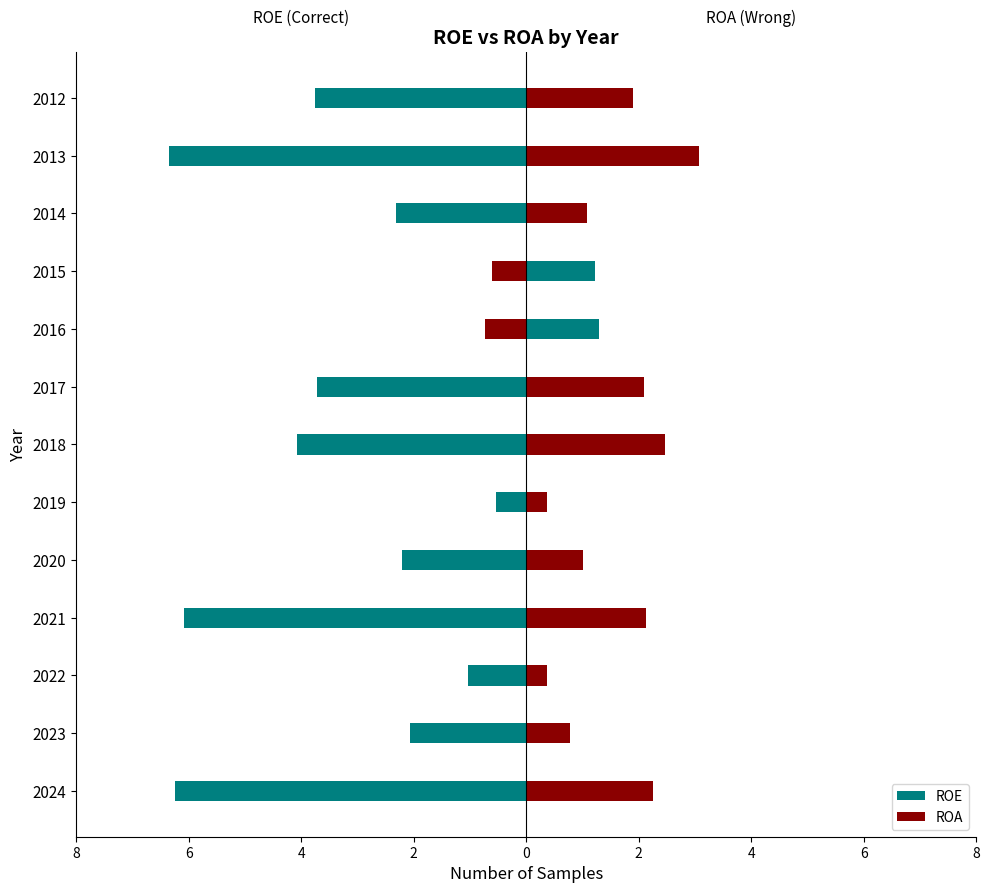

How many values in the ROA series are below 1?

5